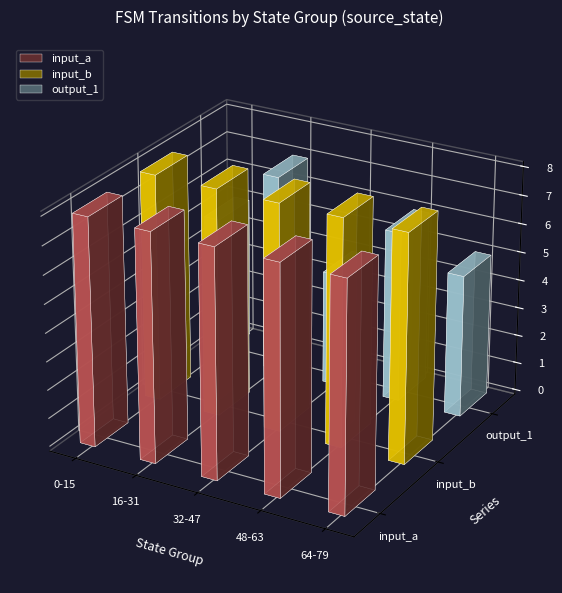

Reading left to right, what are all the values shown in this chart?

input_a: 8	8	8	8	8
input_b: 8	8	8	8	8
output_1: 5	7	4	6	5